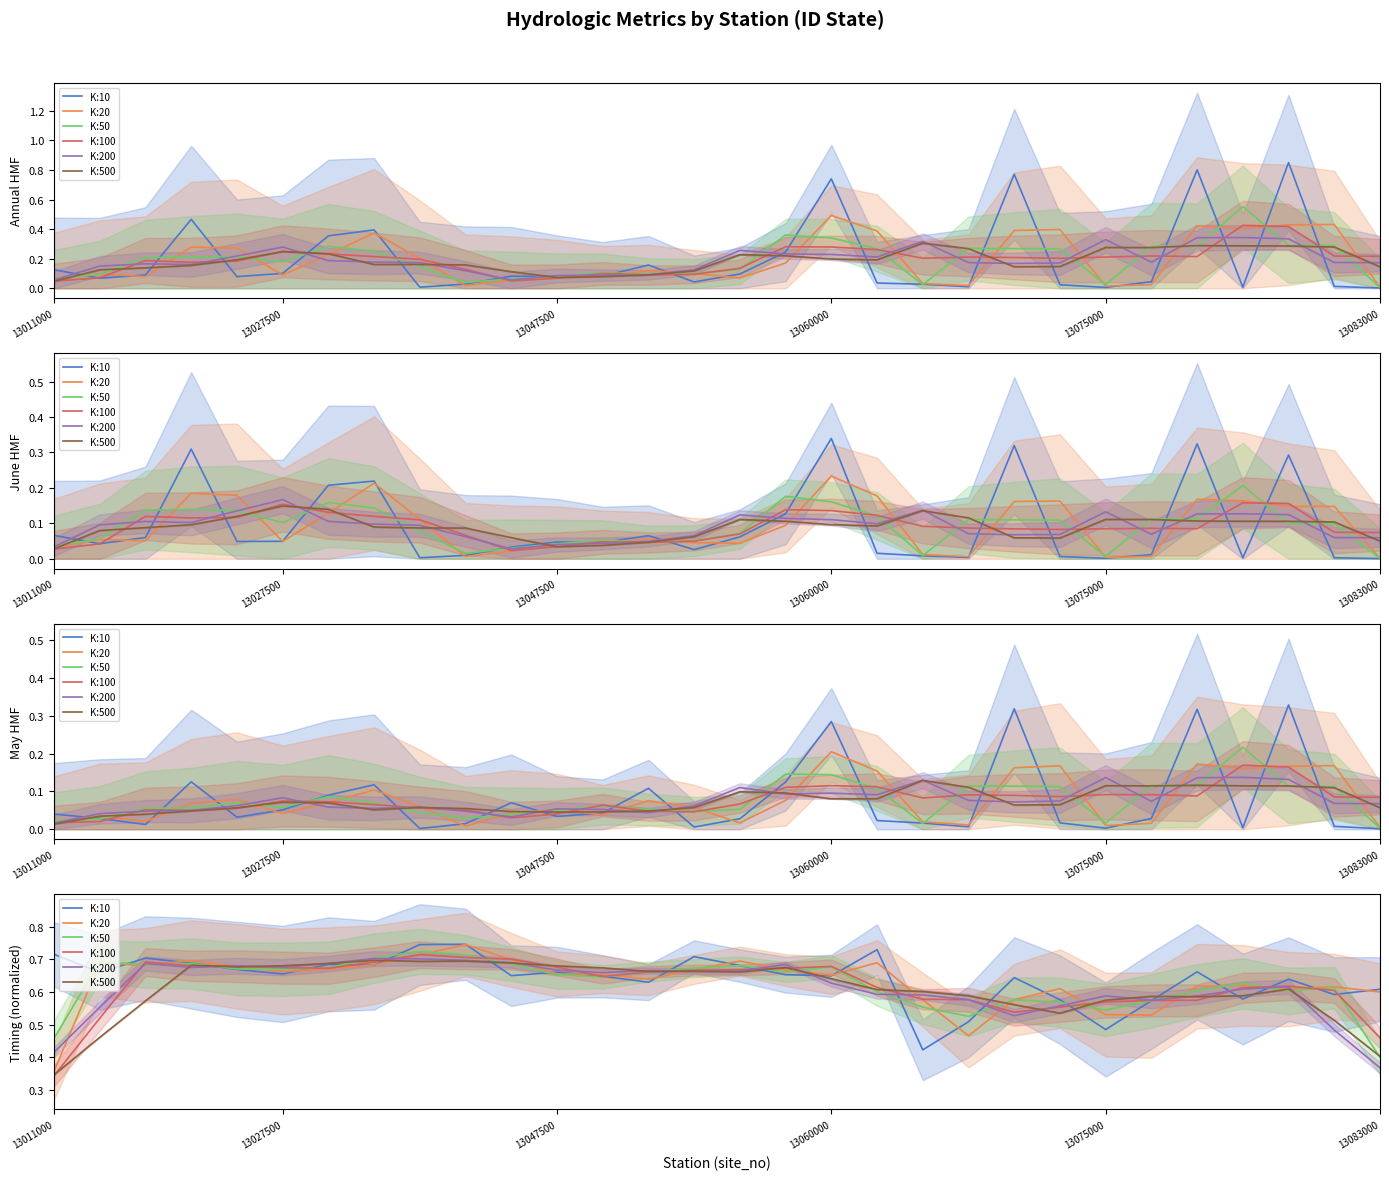

List the labels in order of K:200 value, largest first.

7, 8, 9, 10, 13047500, 6, 16, 13075000, 13083000, 13060000, 11, 13, 15, 14, 12, 17, 27, 26, 18, 19, 23, 25, 20, 24, 22, 13027500, 21, 28, 13011000, 29